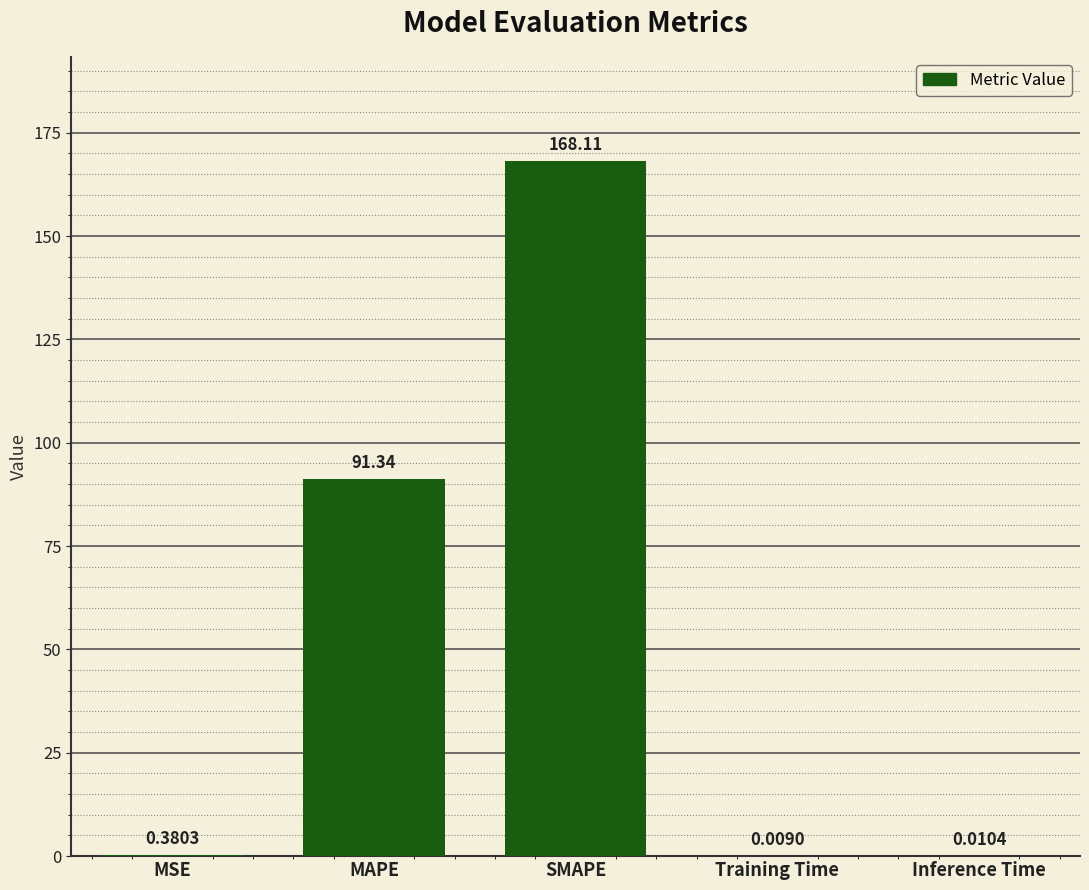

Between MSE and MAPE, which is larger?

MAPE